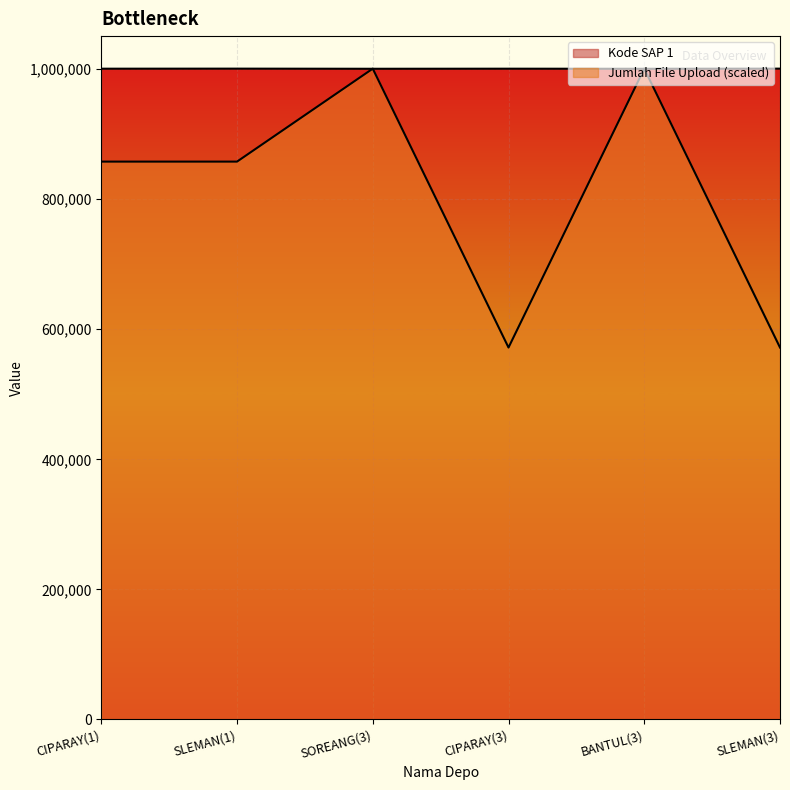

What is the label of the 3rd point from the right?

CIPARAY(3)